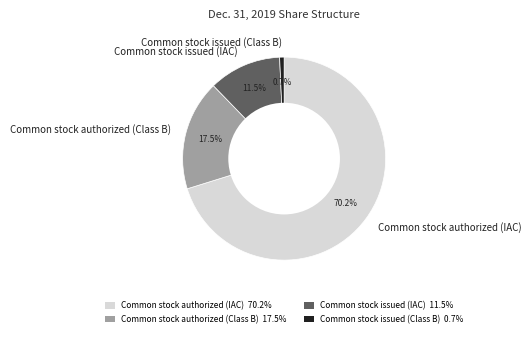

How many segments does this pie chart have?

4